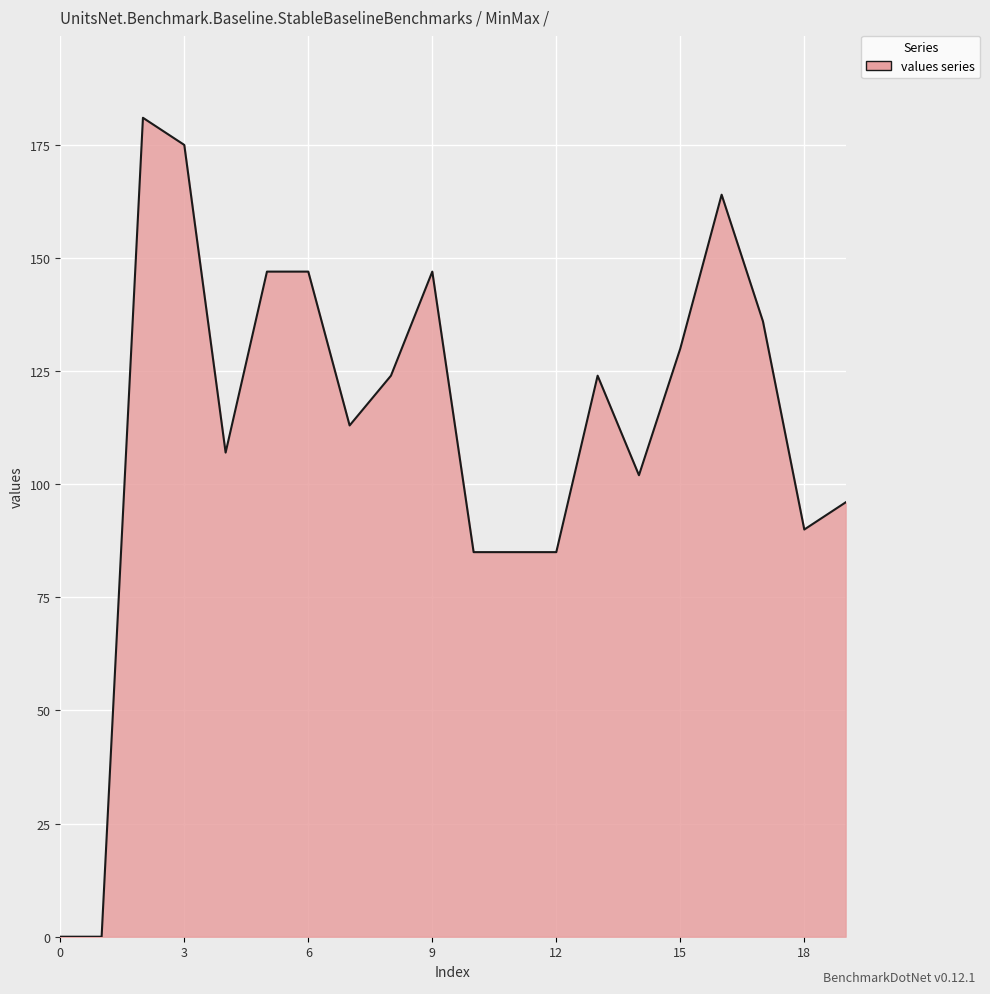

Count the number of categories in the chart.

20